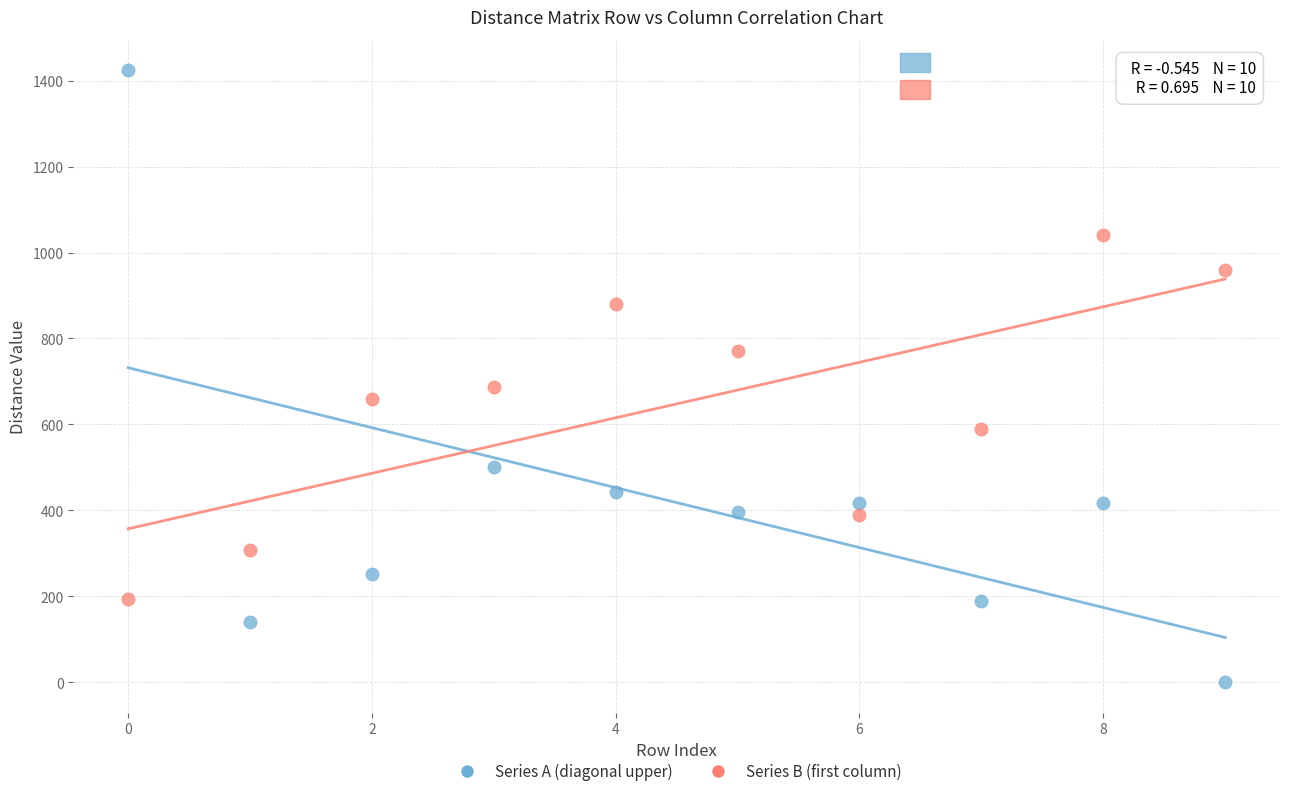

Which series contains the lowest Y value?

Series A (diagonal upper)